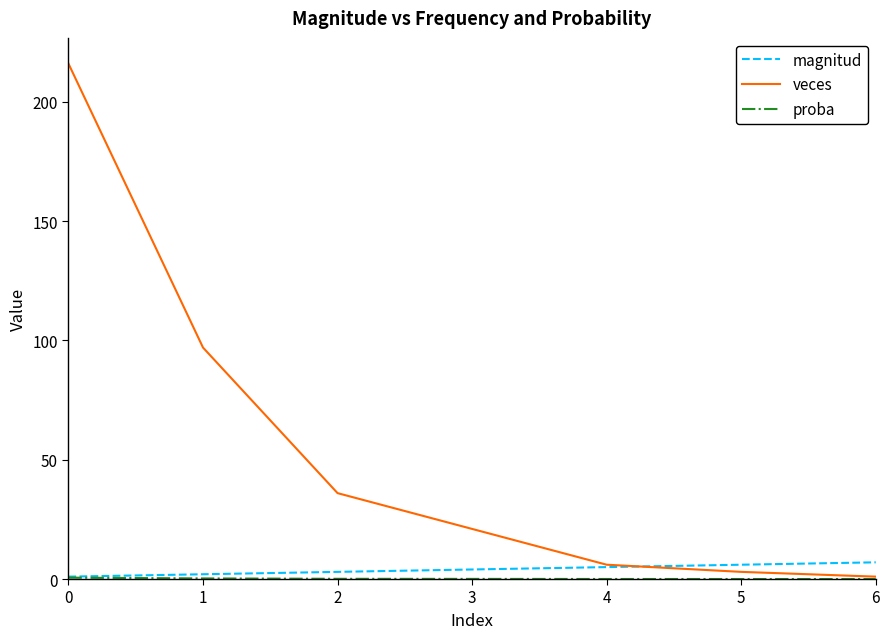

Which series ends up on top after the final intersection of magnitud and veces?

magnitud